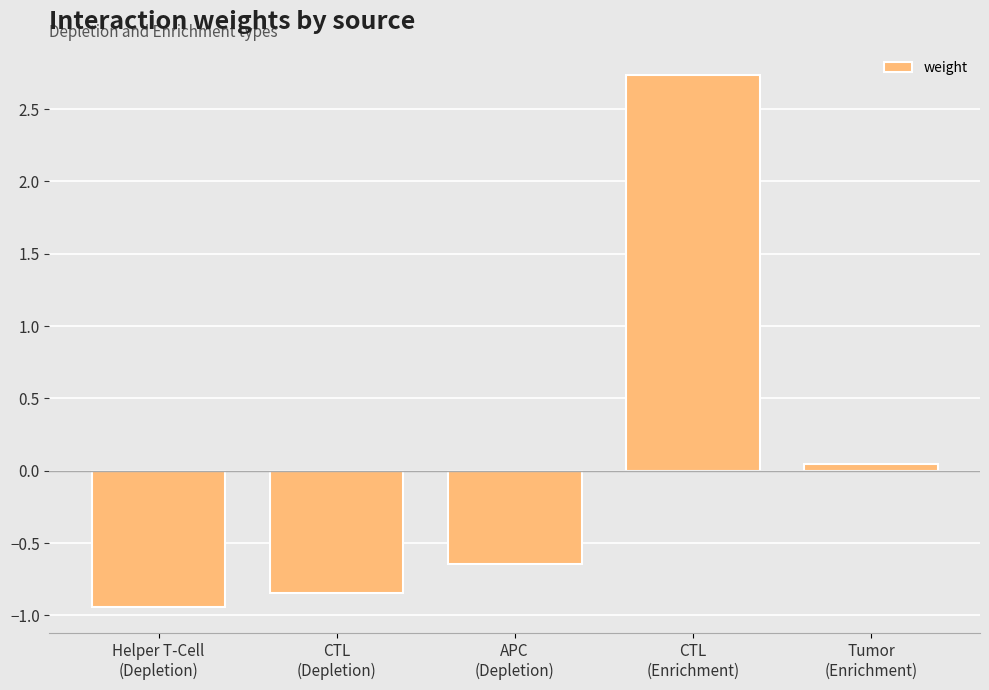

What is the value of the 1st bar from the left?

-0.9